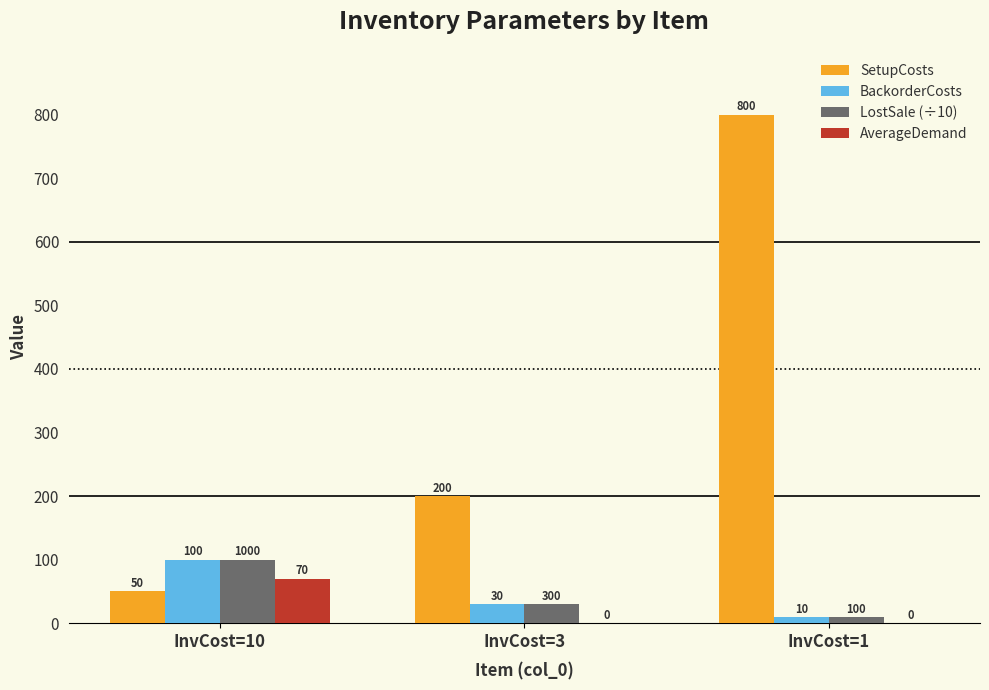

What is the sum of all BackorderCosts values?

140